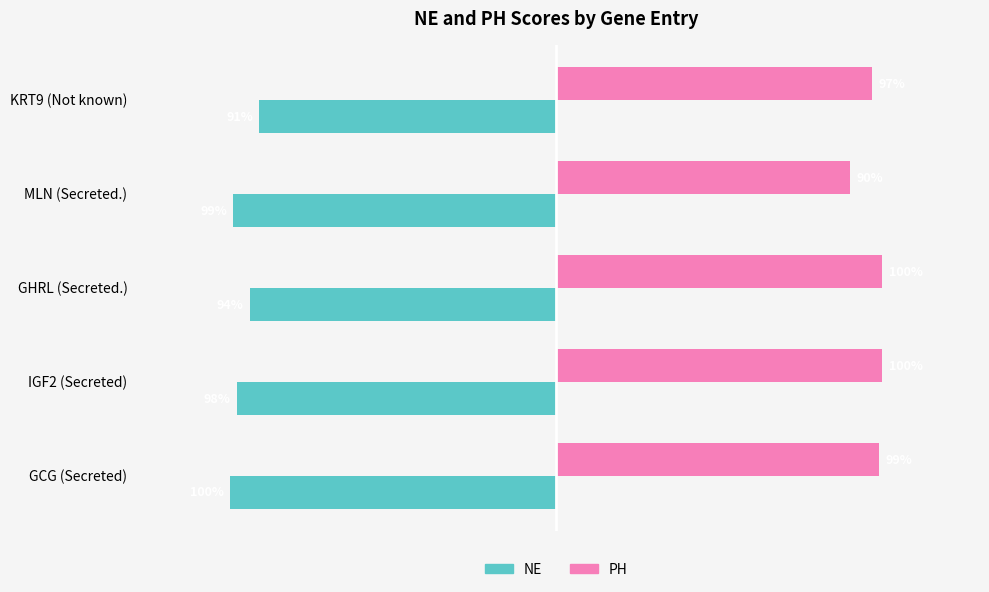

What are all the series names shown in the legend?

NE, PH